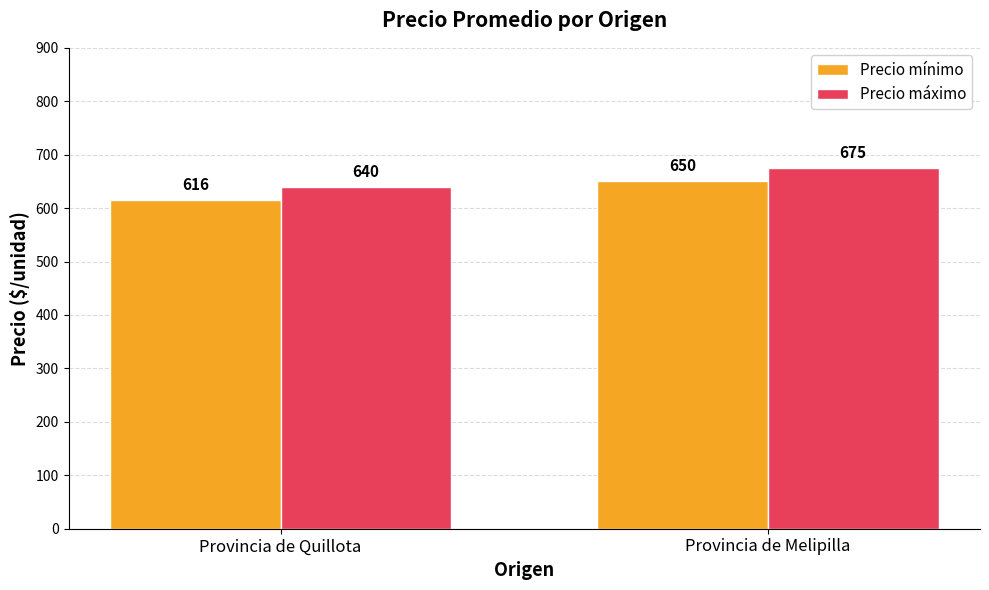

List the labels in order of Precio máximo value, smallest first.

Provincia de Quillota, Provincia de Melipilla